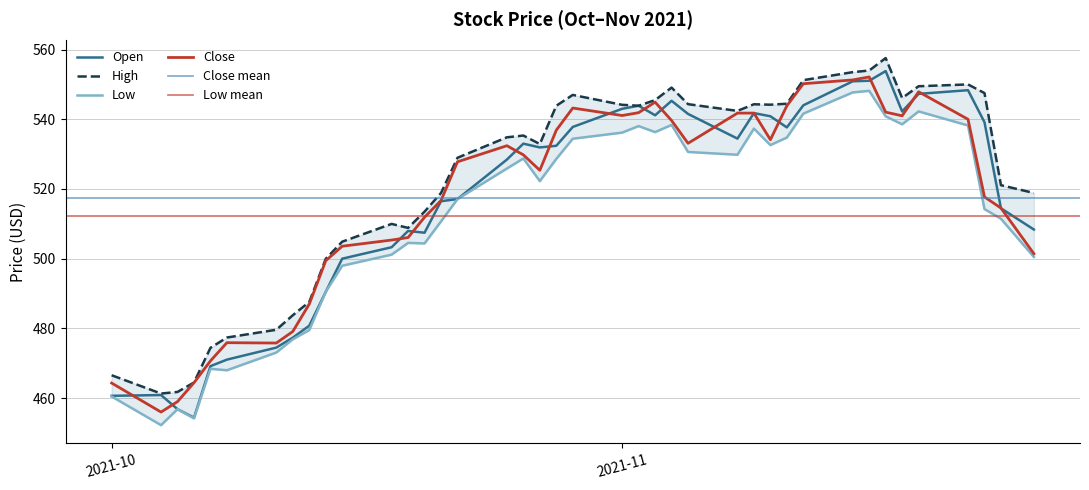

At which category does Open reach its first local peak?

2021-10-04